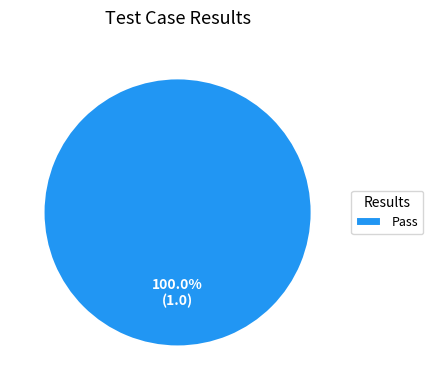

Does Pass account for over 50% of the chart?

Yes